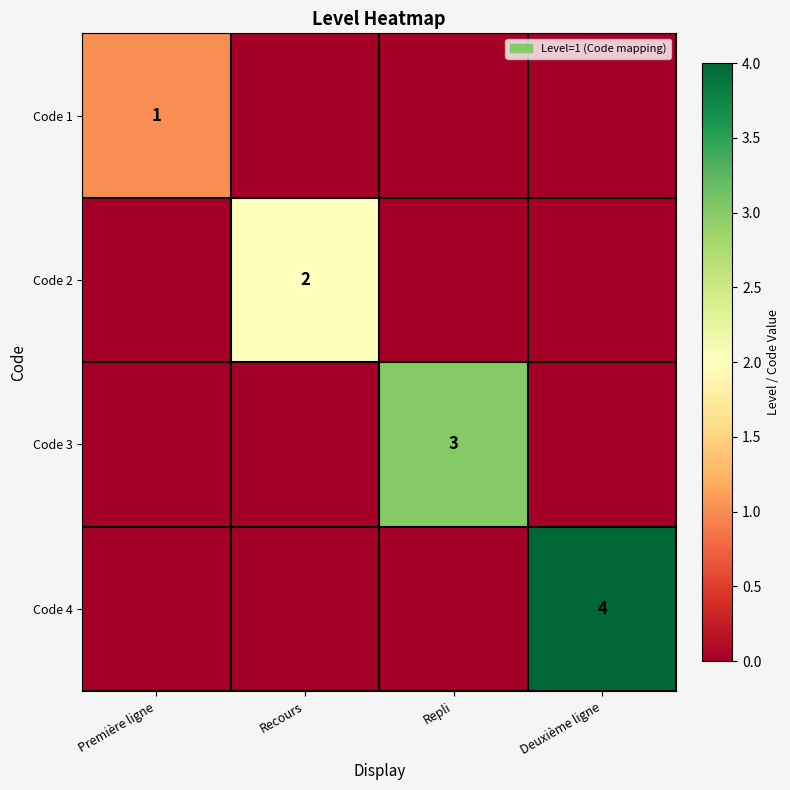

What is the total value across all series at Repli?

3